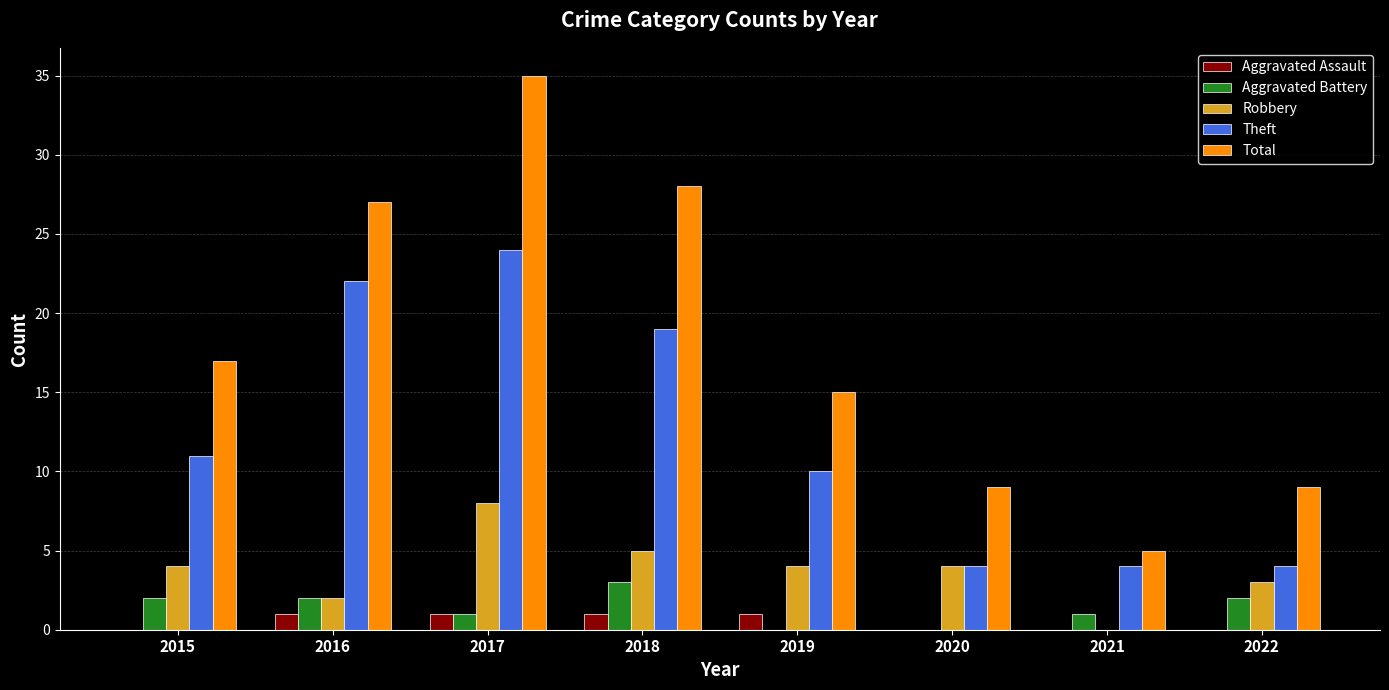

Is it true that Aggravated Battery equals 1 at 2021?

True